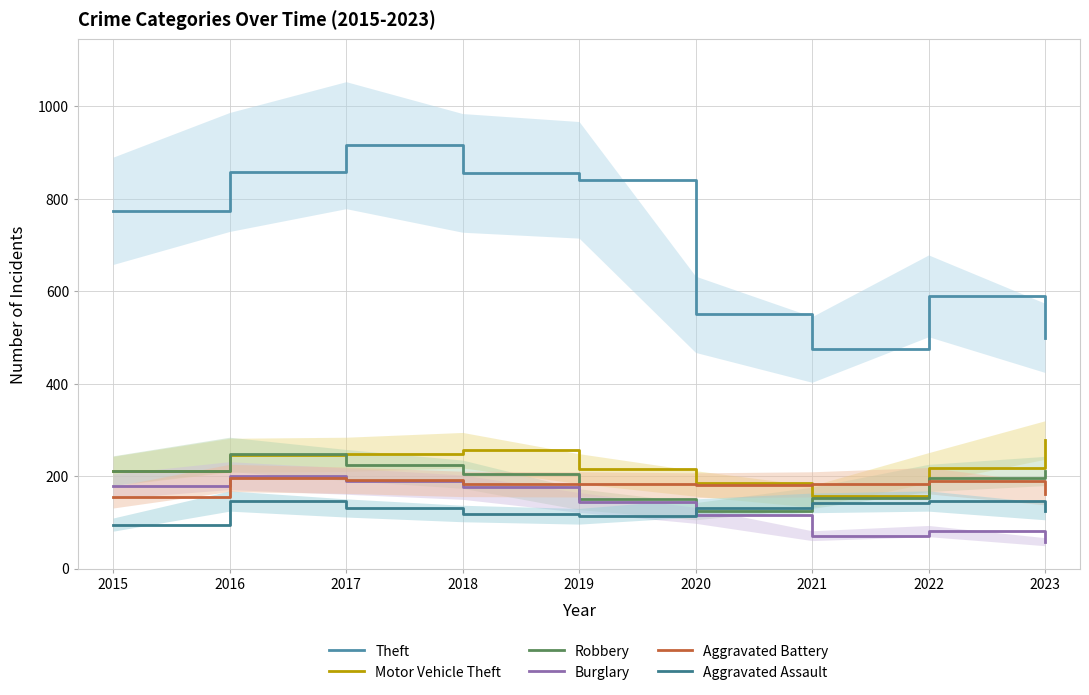

Reading left to right, transcribe all the data shown in this chart.

Theft: 774	858	916	856	841	550	474	590	499
Motor Vehicle Theft: 211	245	247	256	216	184	156	218	278
Robbery: 212	247	224	204	150	124	153	196	211
Burglary: 178	201	189	176	143	115	71	81	58
Aggravated Battery: 154	196	191	183	182	180	182	190	162
Aggravated Assault: 95	146	131	119	113	131	142	146	124